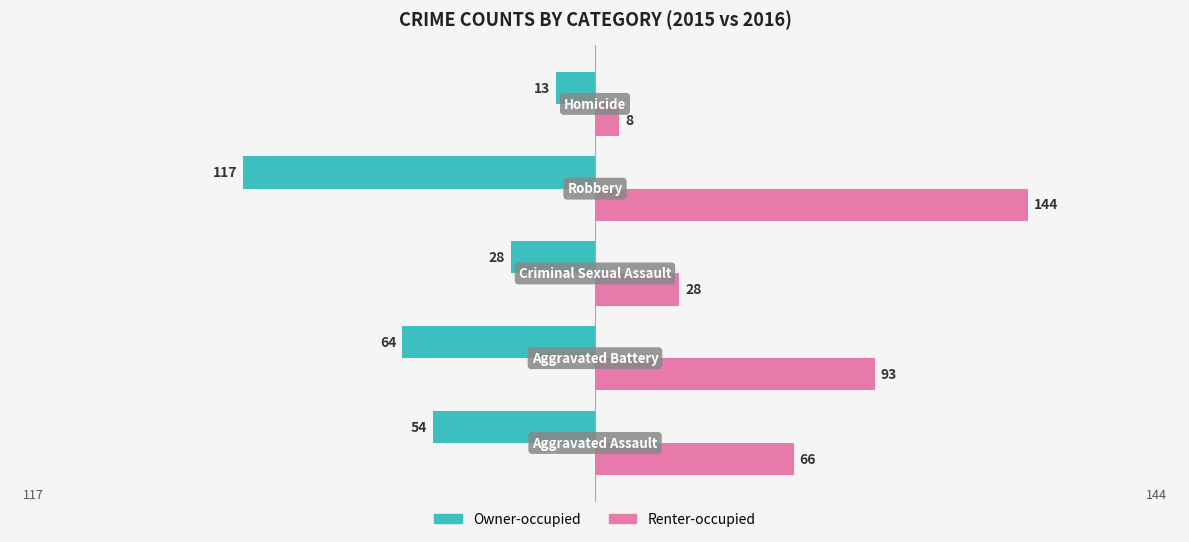

What is the average value of the Renter-occupied series?

68